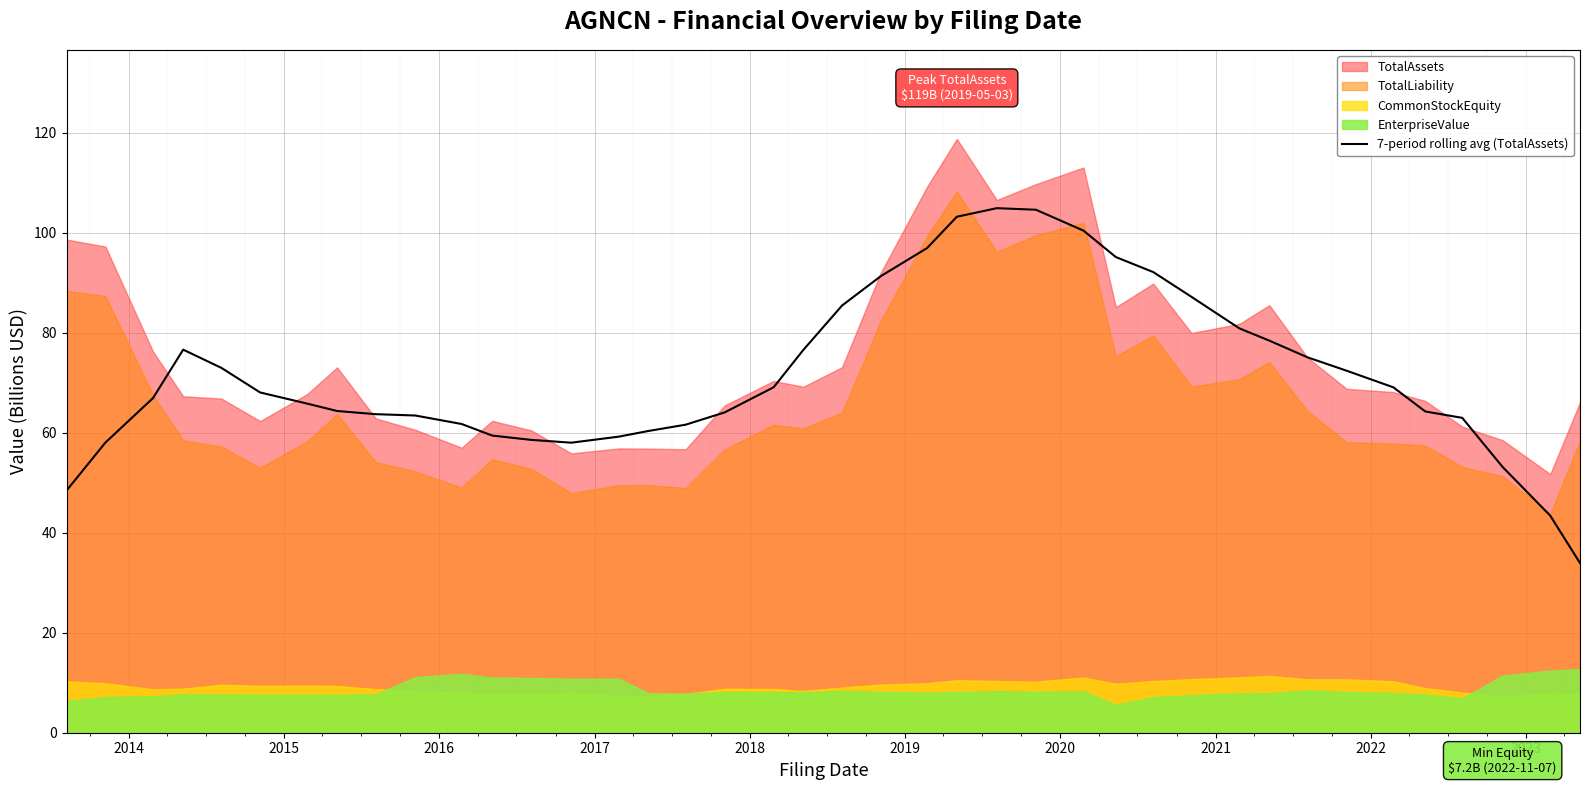

What is the minimum value for 7-period rolling avg (TotalAssets)?

33.9